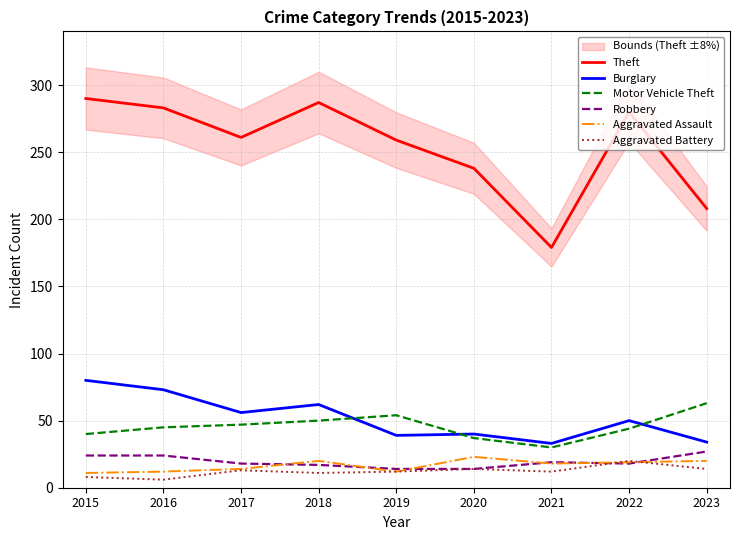

List the labels in order of Motor Vehicle Theft value, smallest first.

2021, 2020, 2015, 2022, 2016, 2017, 2018, 2019, 2023